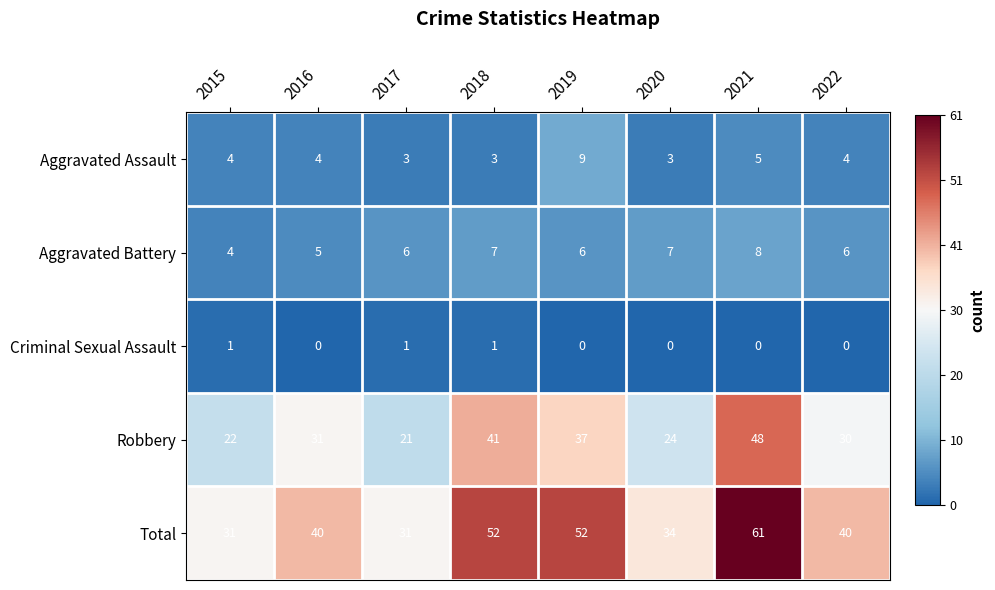

At which label does Total reach its peak?

2021